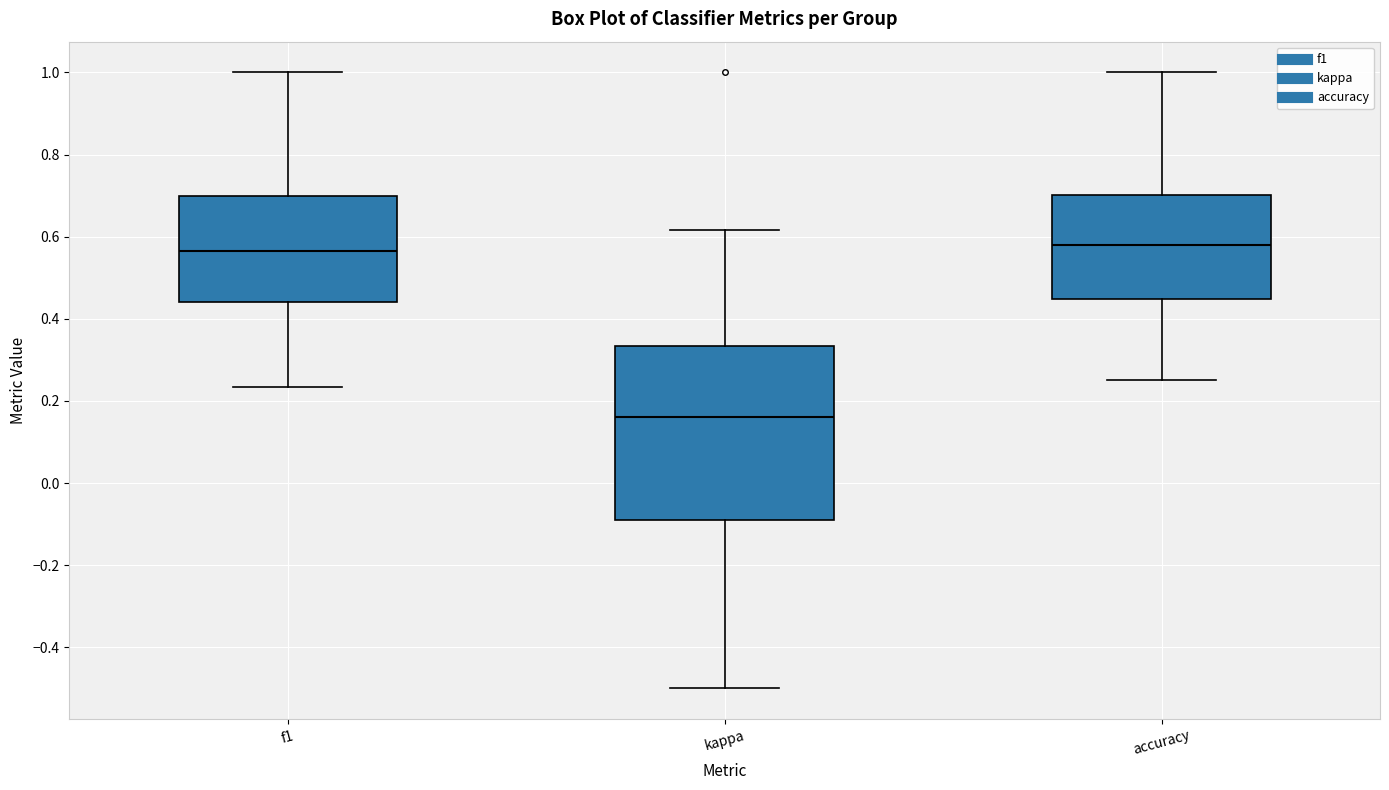

Where does the lower whisker of the box for f1 end on the y-axis? The values are not printed on the chart, so give them approximately, as read against the axis.

0.24